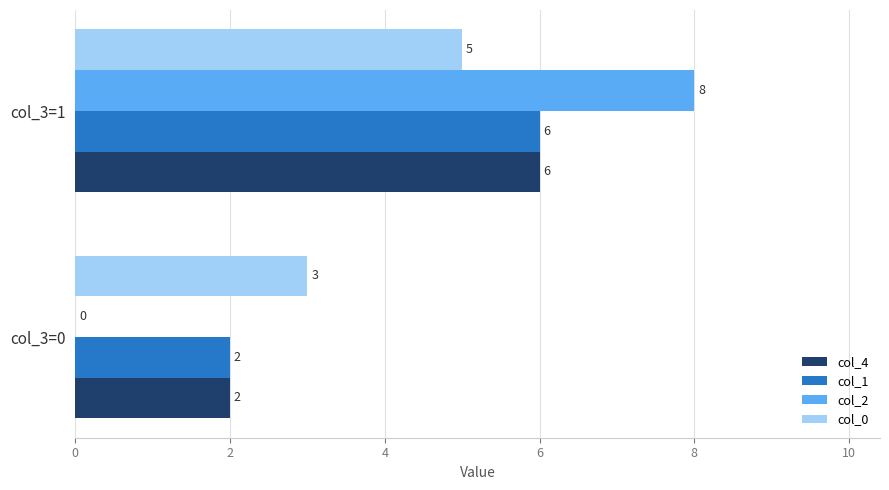

Which series changed the most between col_3=0 and col_3=1?

col_2